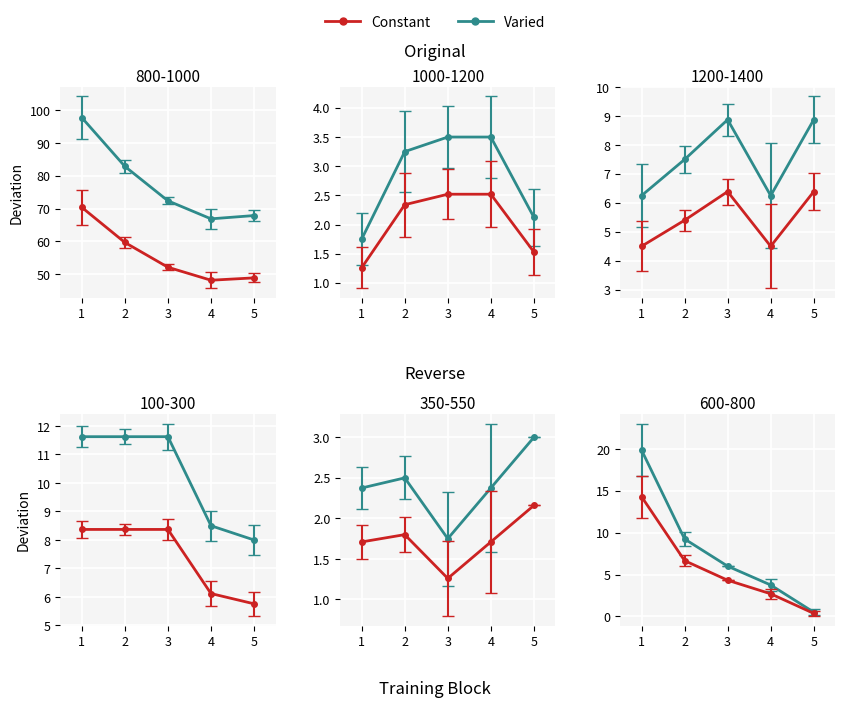

What is the value of the Constant point at the 3rd from the left?

4.3